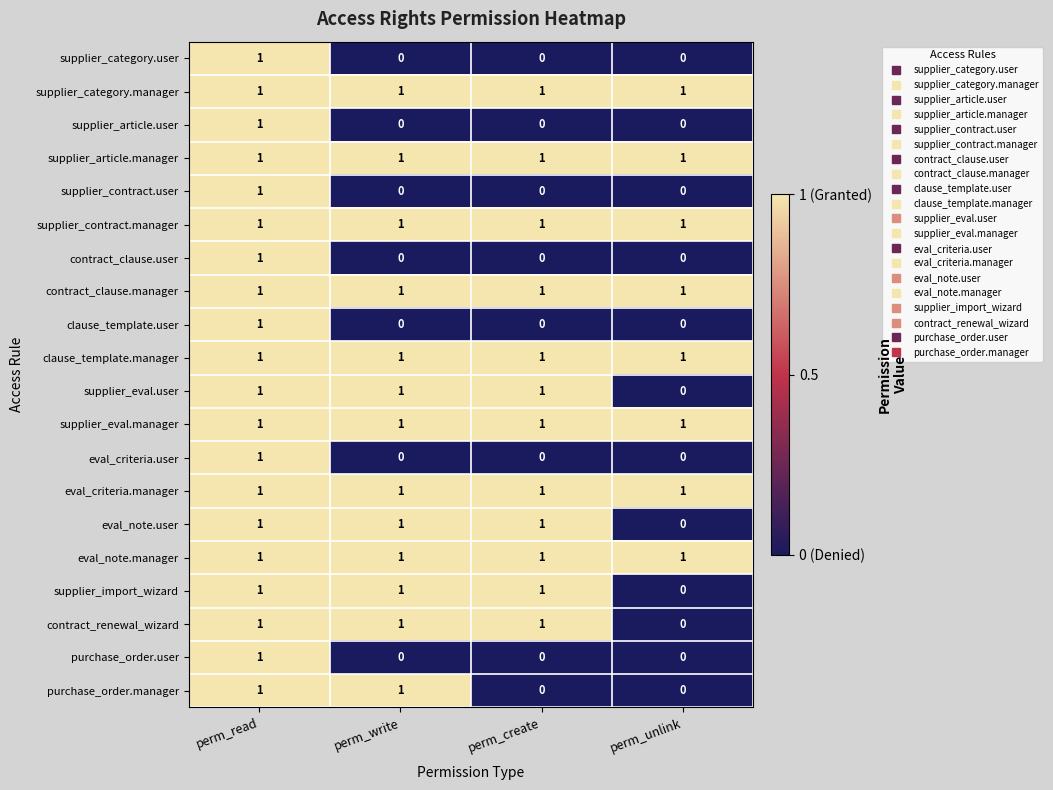

What is the greatest value displayed?

1